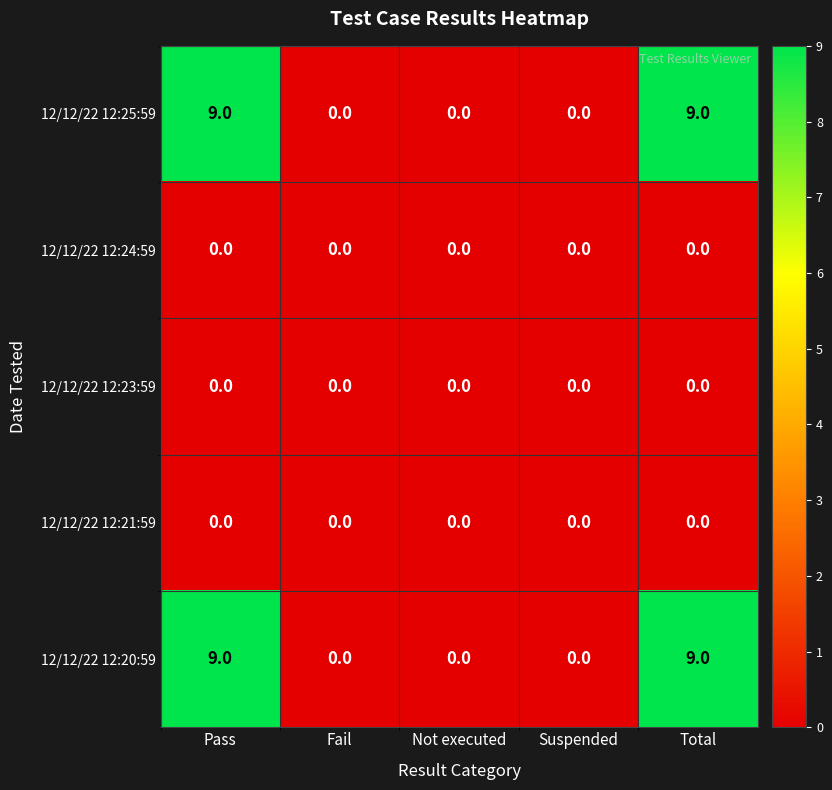

Reading right to left, what are all the values shown in this chart?

12/12/22 12:25:59: Total=9	Suspended=0	Not executed=0	Fail=0	Pass=9
12/12/22 12:24:59: Total=0	Suspended=0	Not executed=0	Fail=0	Pass=0
12/12/22 12:23:59: Total=0	Suspended=0	Not executed=0	Fail=0	Pass=0
12/12/22 12:21:59: Total=0	Suspended=0	Not executed=0	Fail=0	Pass=0
12/12/22 12:20:59: Total=9	Suspended=0	Not executed=0	Fail=0	Pass=9